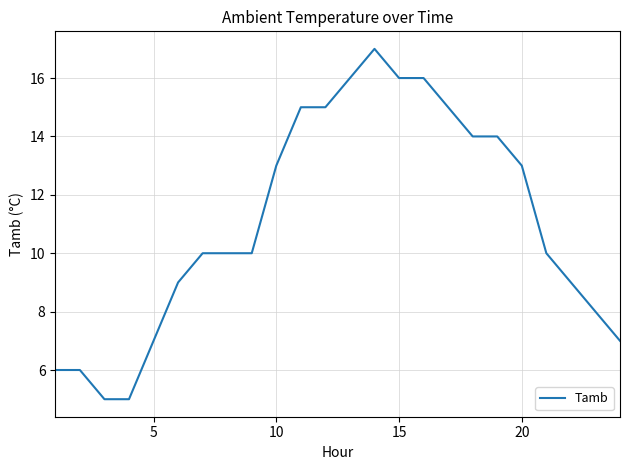

How many categories are shown in the chart?

24